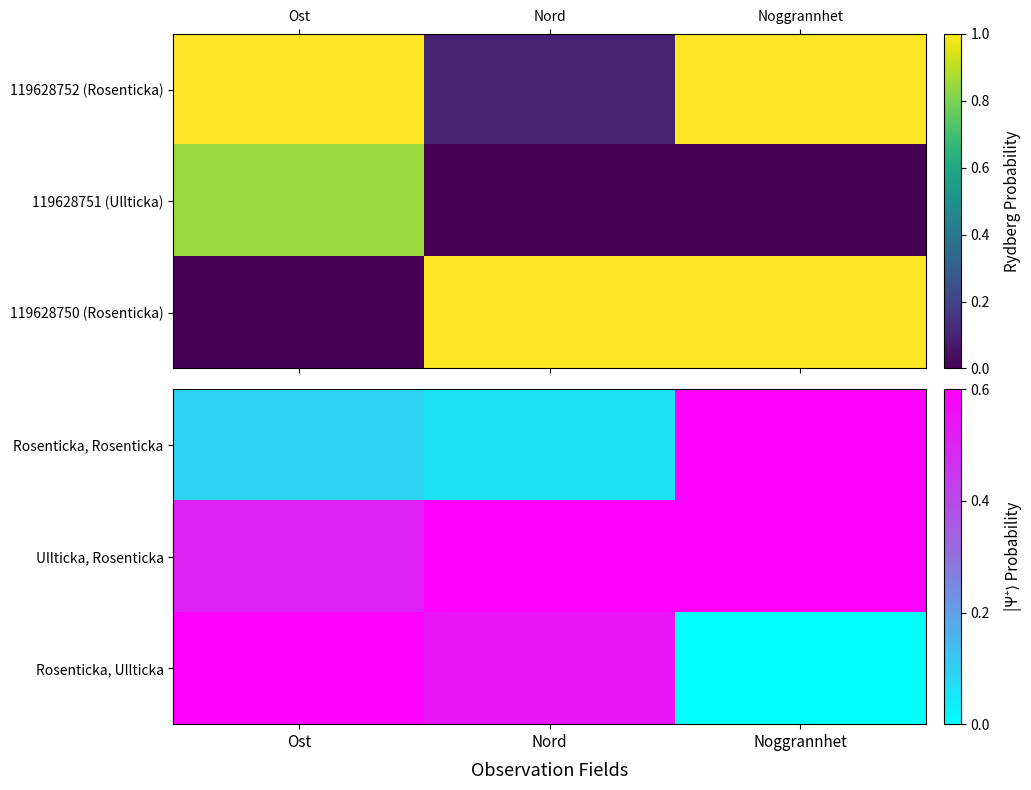

Which label corresponds to the smallest value in the chart?

Noggrannhet